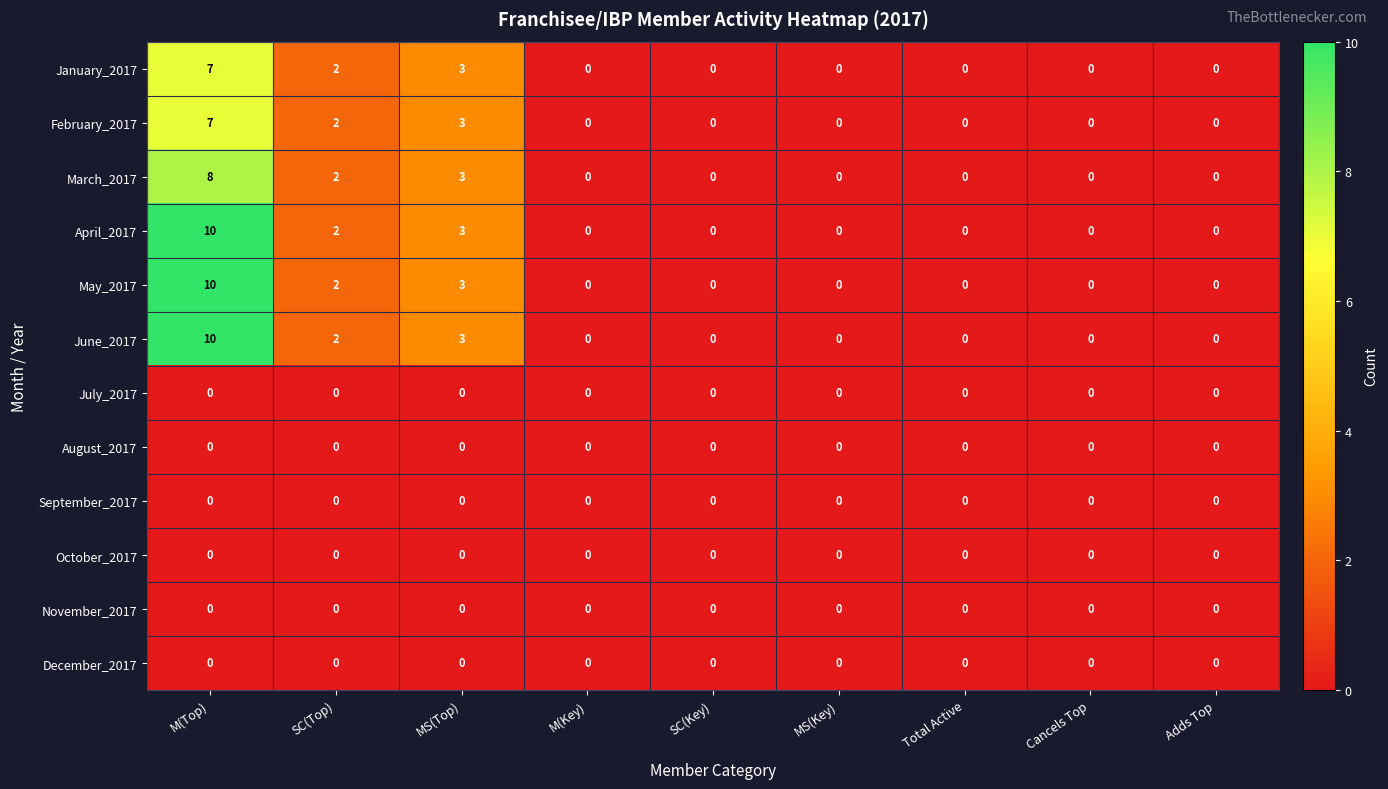

What is the difference between the February_2017 values at MS(Key) and M(Top)?

7